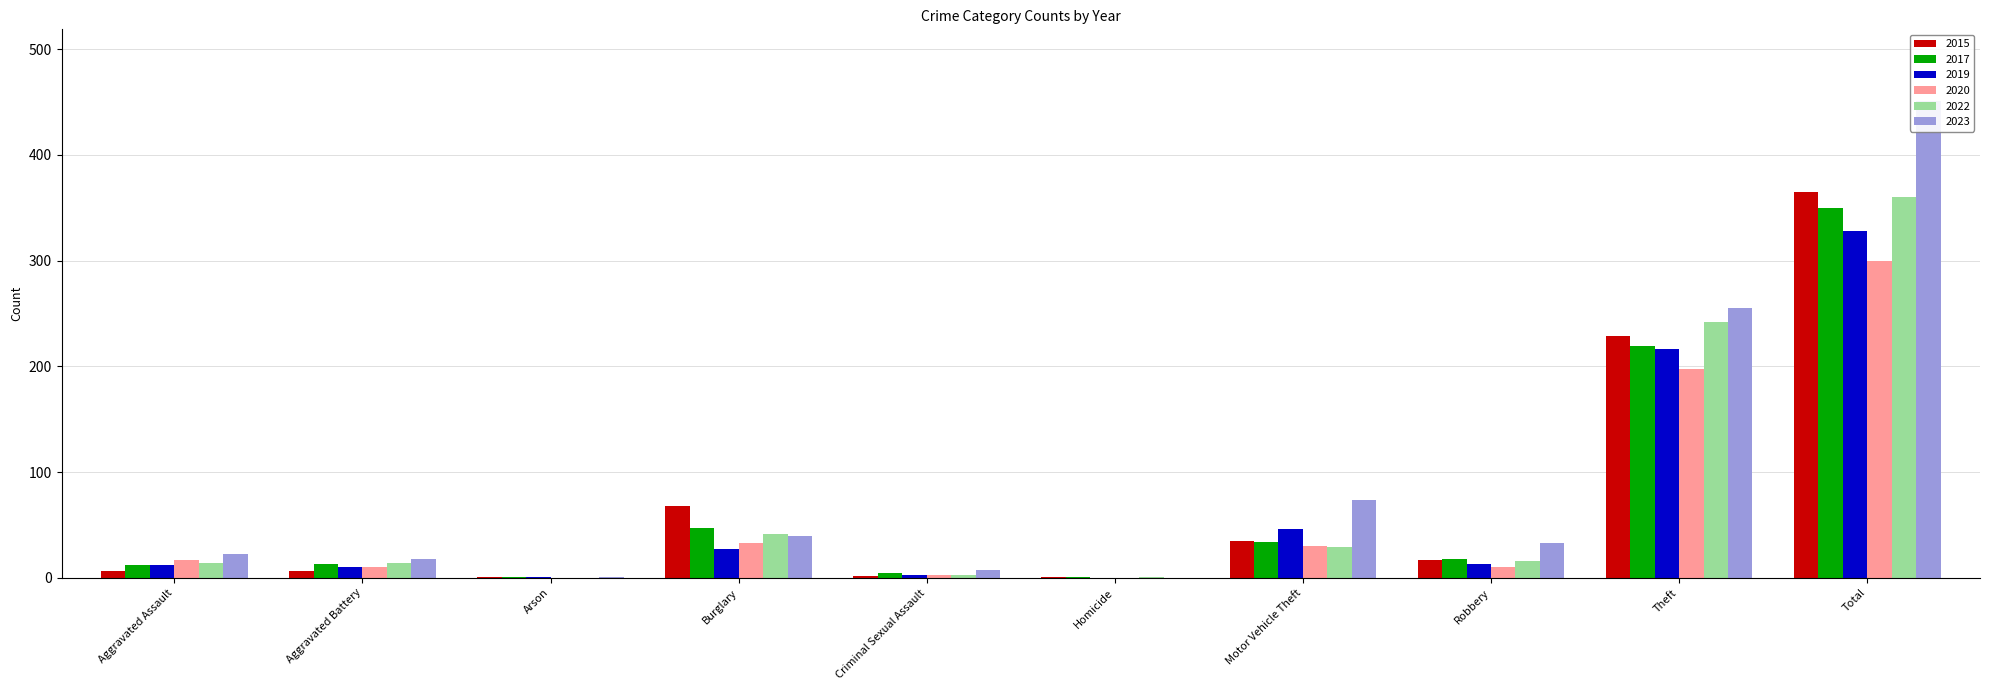

What is the sum of all 2019 values?

656